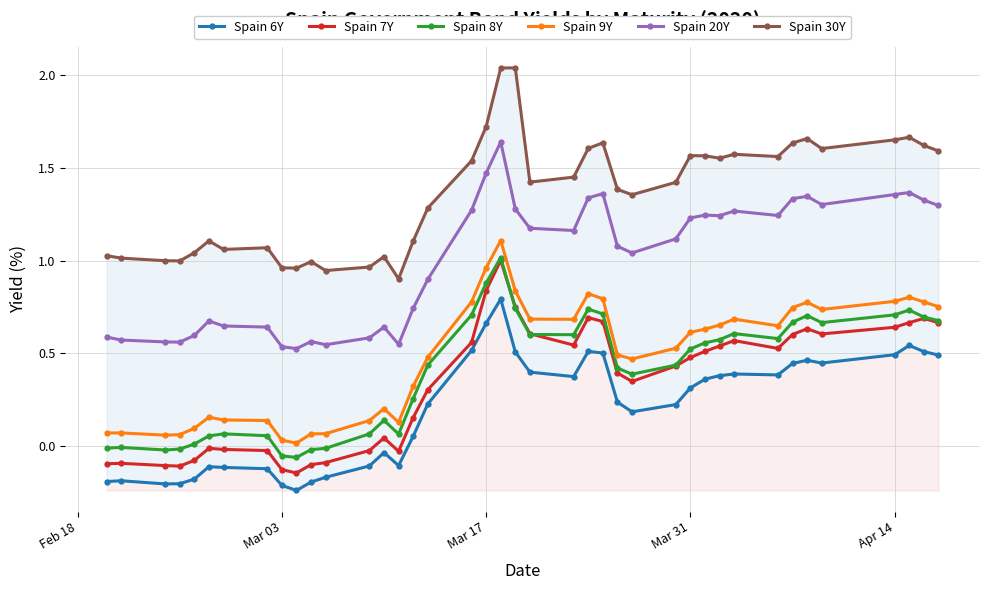

True or false: Spain 20Y and Spain 7Y intersect in this chart.

False